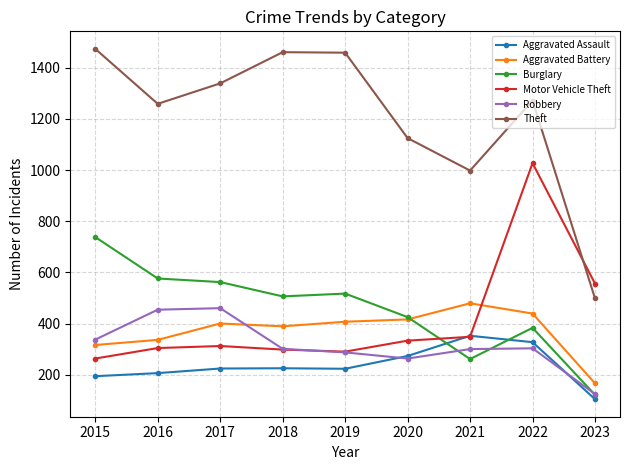

Which category has the lowest value in the Burglary series?

2023